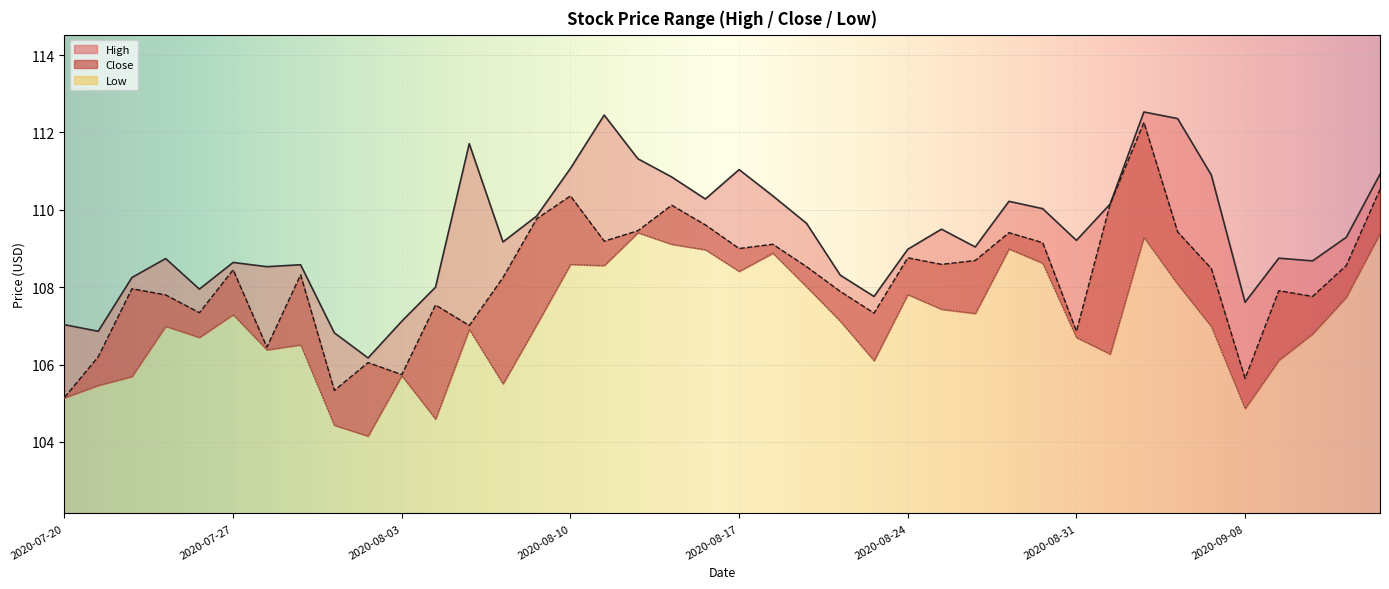

True or false: Low and High intersect in this chart.

False